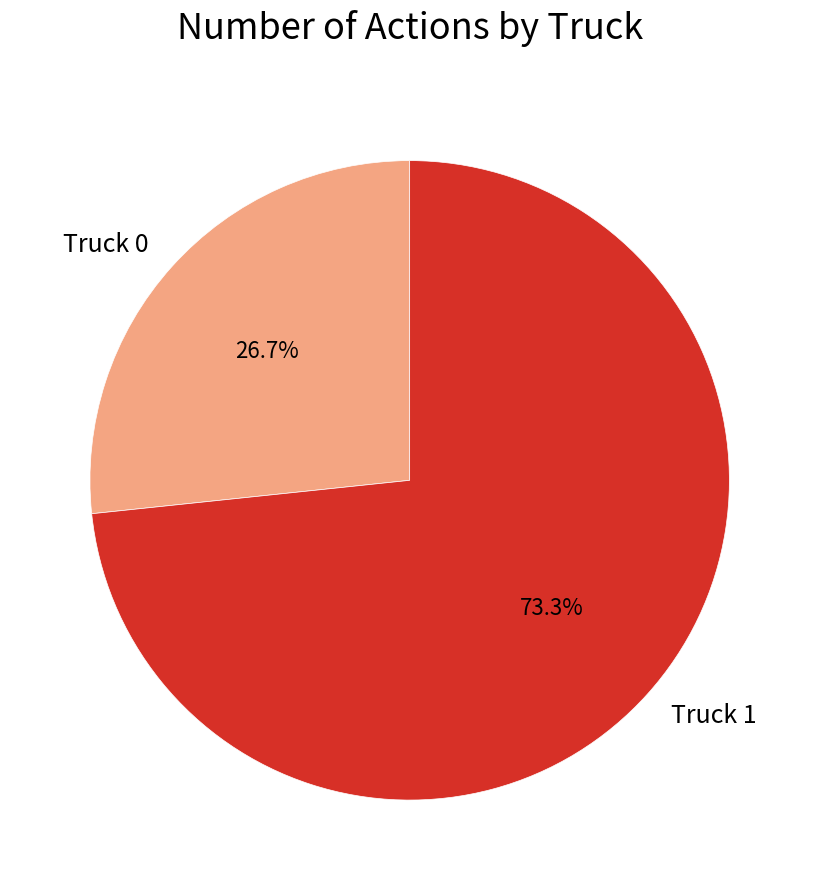

How many segments does this pie chart have?

2